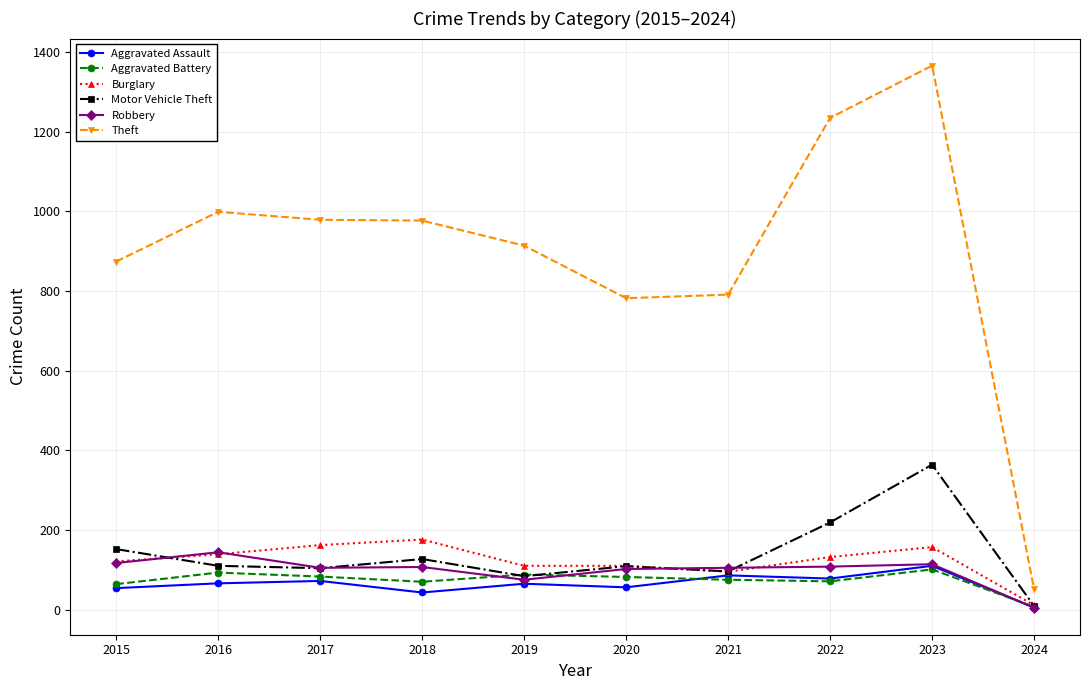

Count the number of data series in this chart.

6